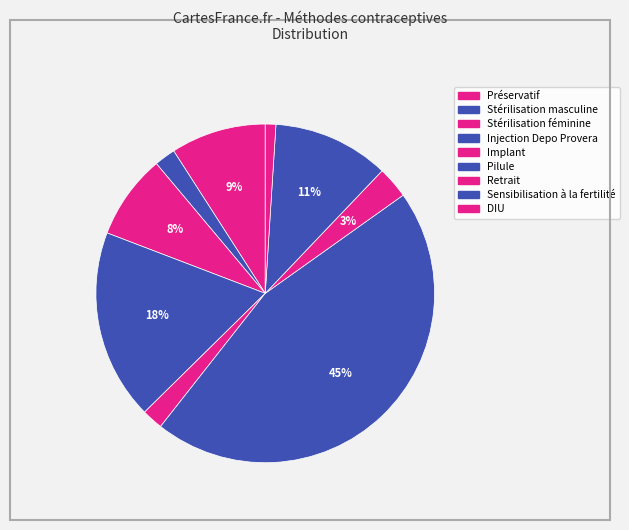

How many slices are in this pie chart?

9